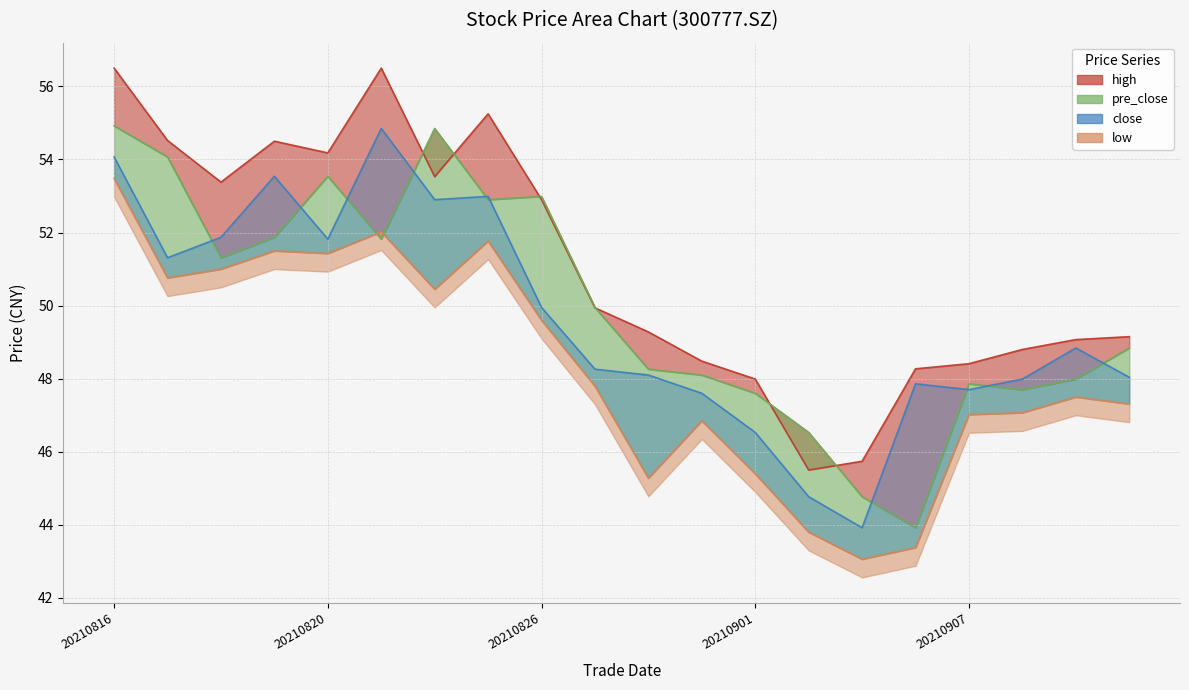

Count the number of data series in this chart.

4